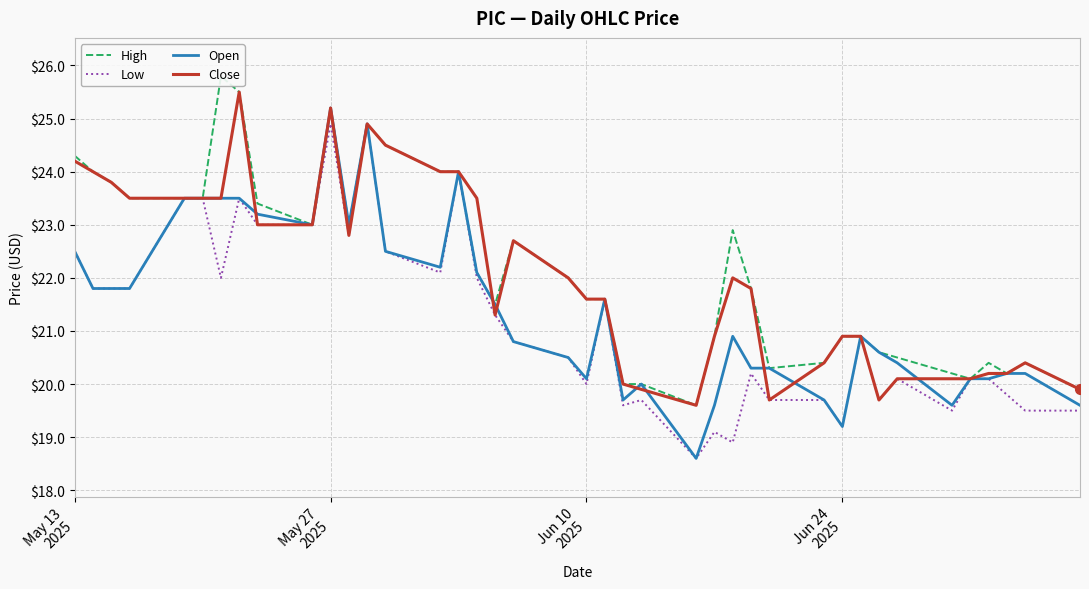

What is the maximum value shown in the chart?

25.8